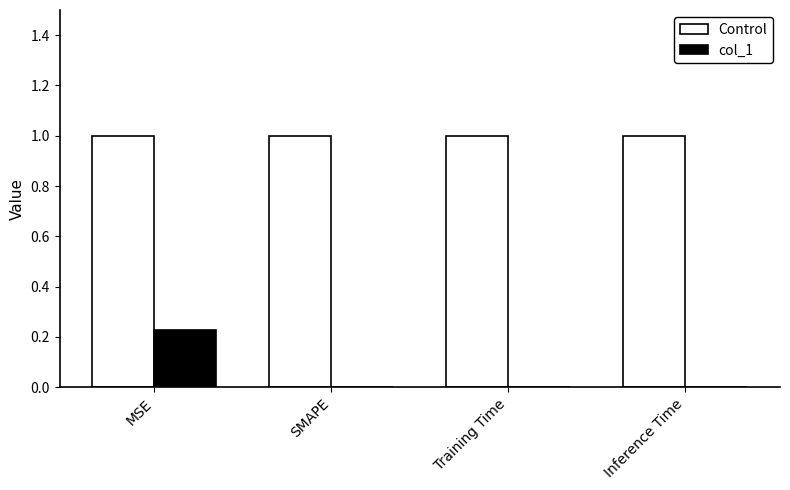

Is it true that Control equals 1.0 at Inference Time?

True